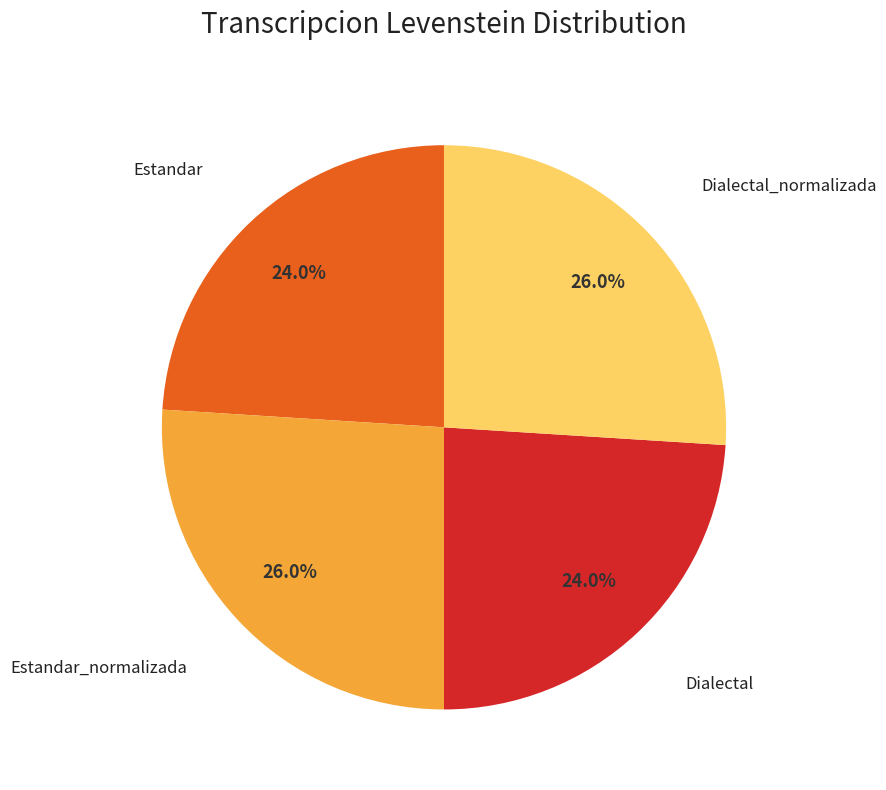

Is there a majority slice in this chart?

No